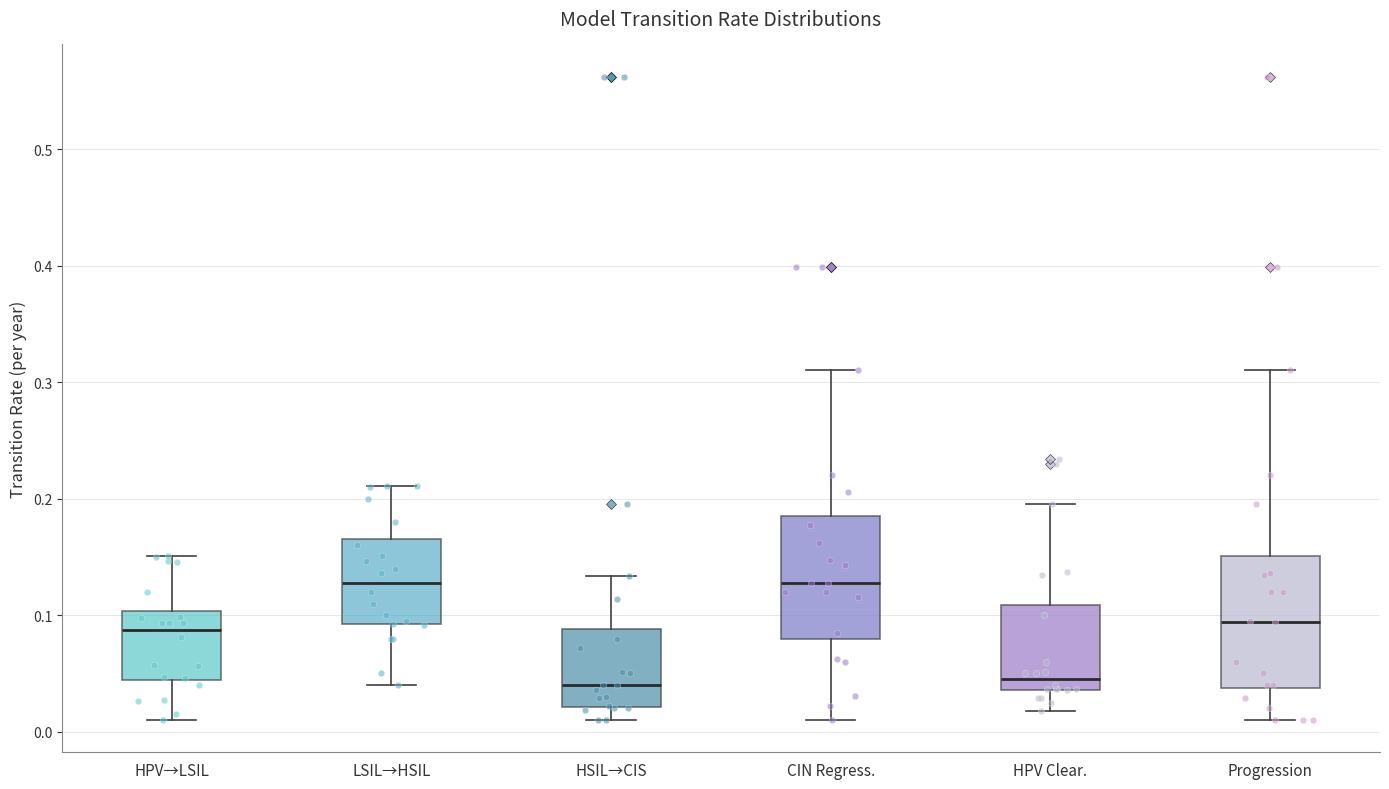

Where does the lower whisker of the box for Progression end on the y-axis? The values are not printed on the chart, so give them approximately, as read against the axis.

0.01